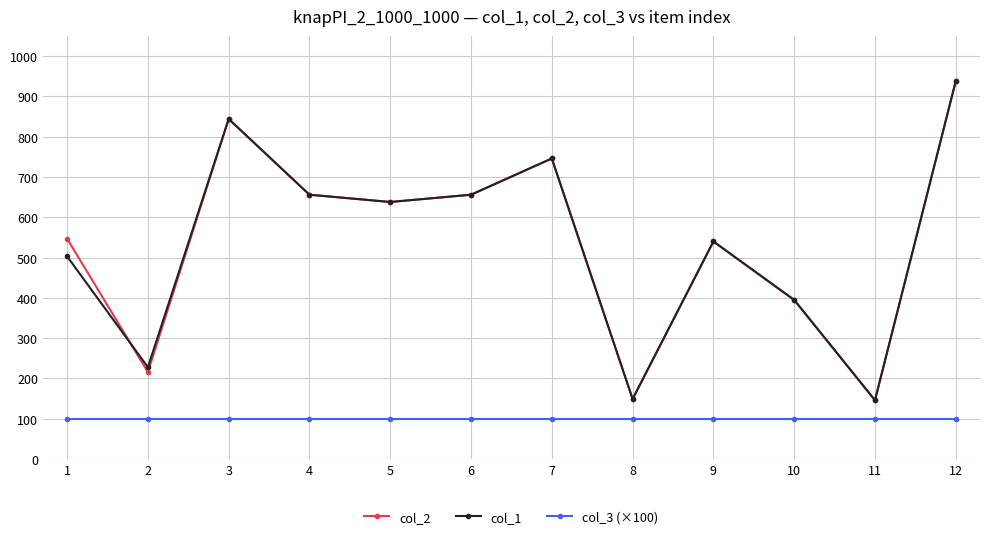

At which category is the sum across all series the highest?

12